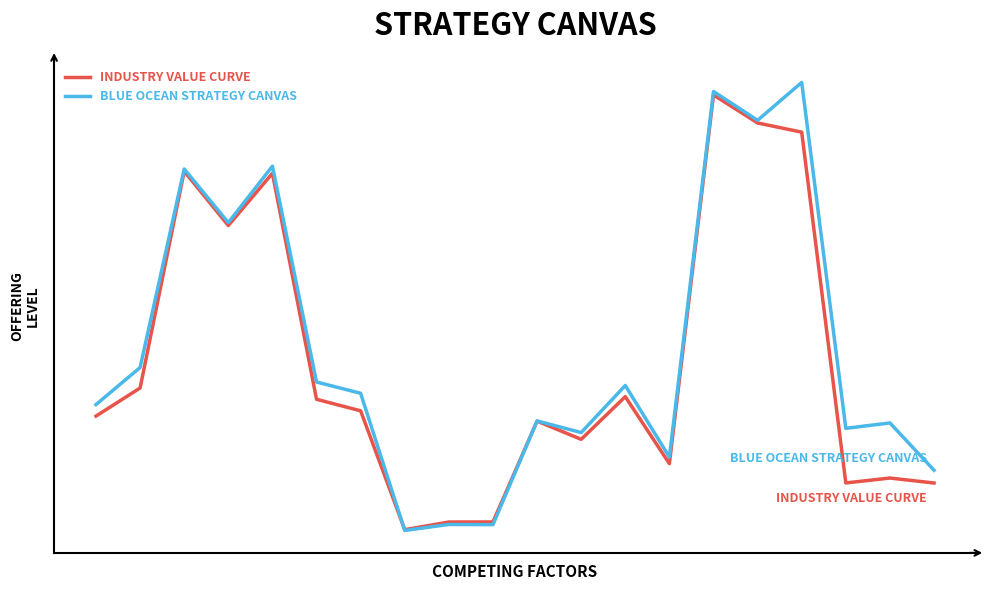

In BLUE OCEAN STRATEGY CANVAS, how many points are lower than both neighbors (excluding endpoints)?

7